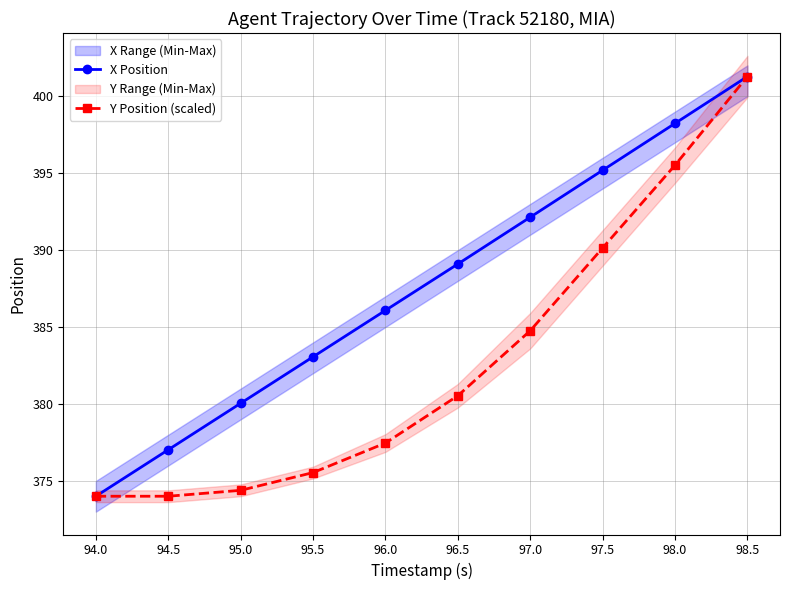

What is the spread (max minus min) of values at 96.0?

8.6